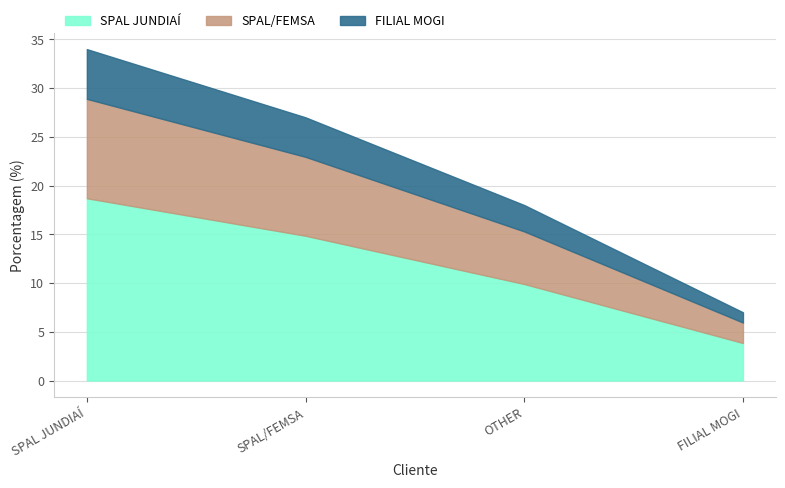

What is the sum of all values?

86